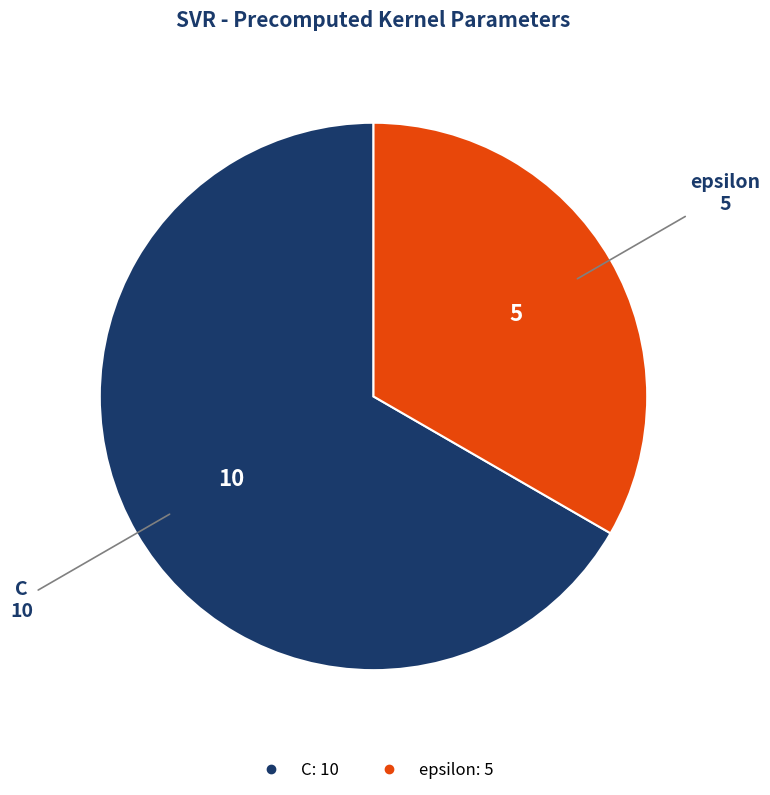

Is the sum of C and epsilon greater than half?

Yes